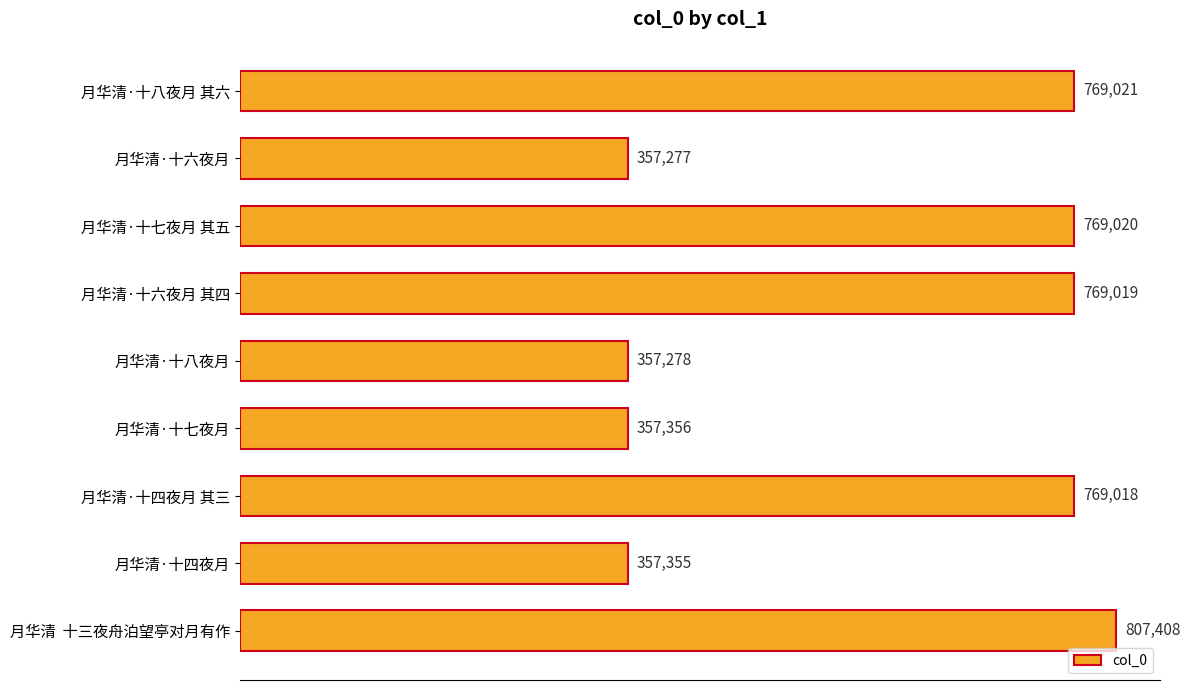

Where is the data nearest to the value 582342?

月华清·十四夜月 其三